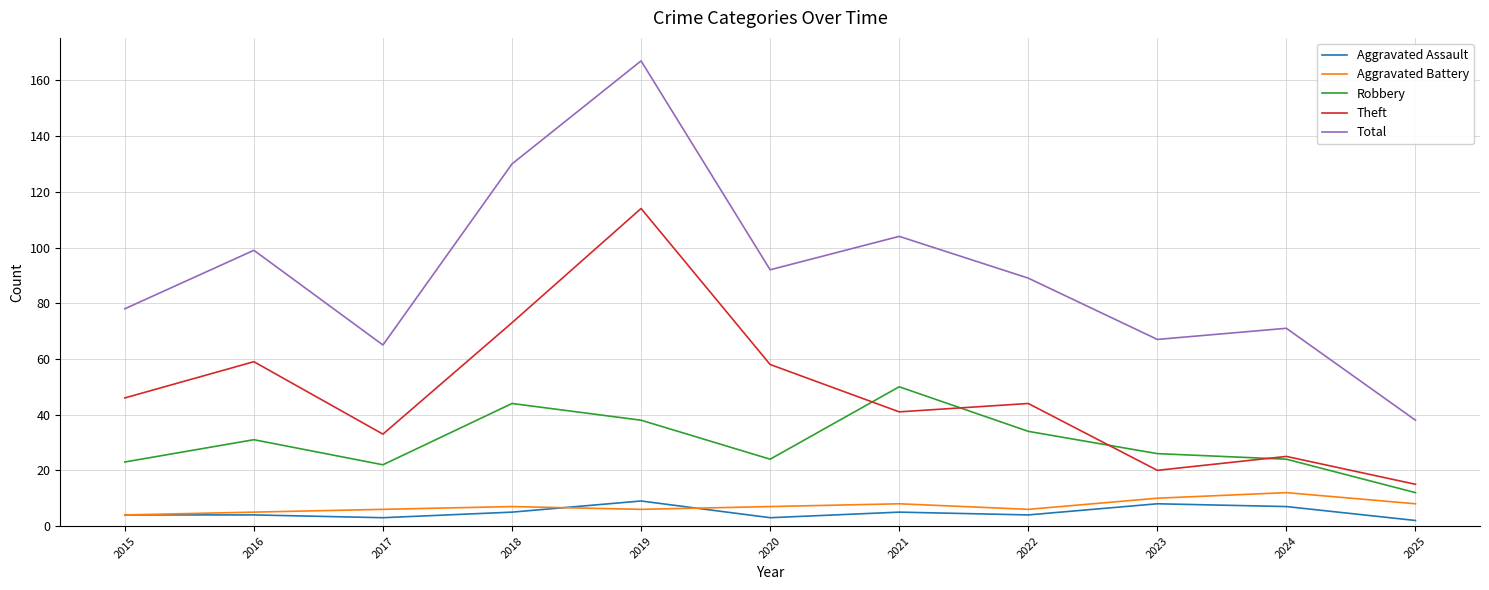

What is the difference between the highest and lowest values at 2022?

85